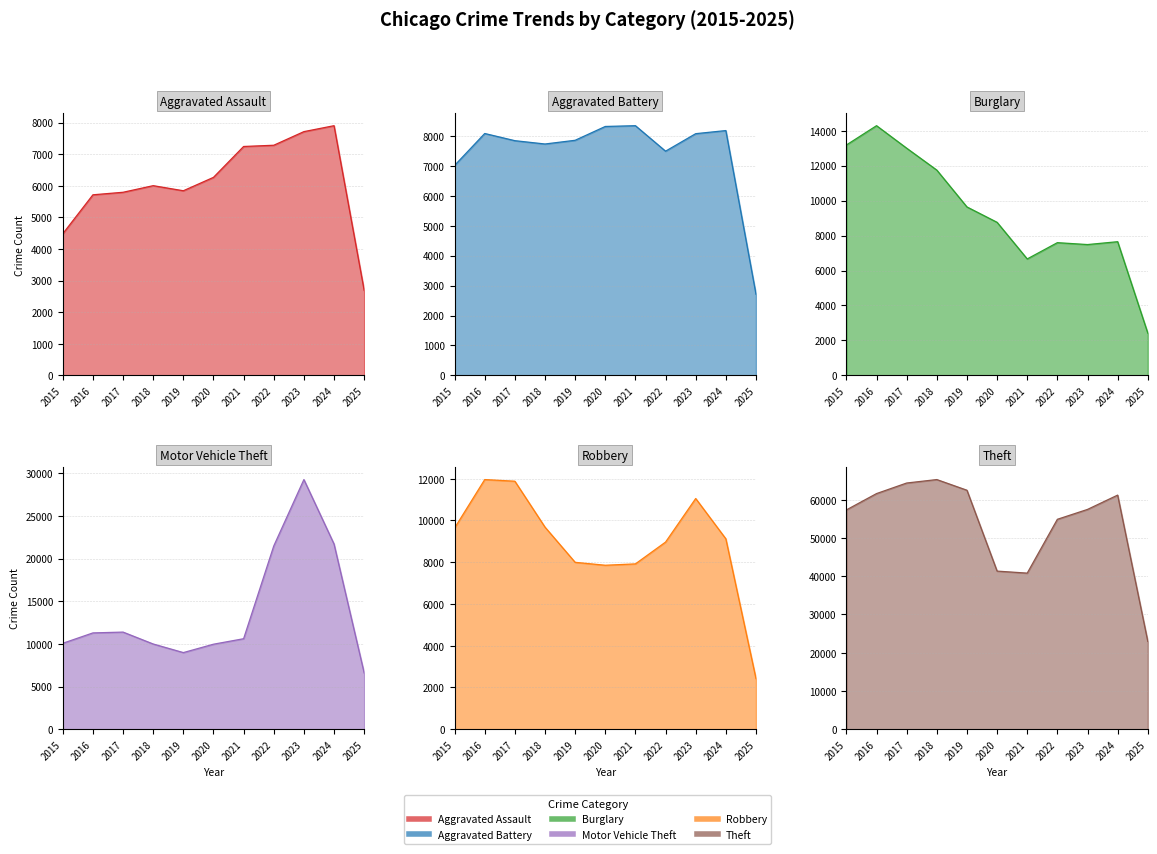

How many interior local valleys does the Theft series have?

1